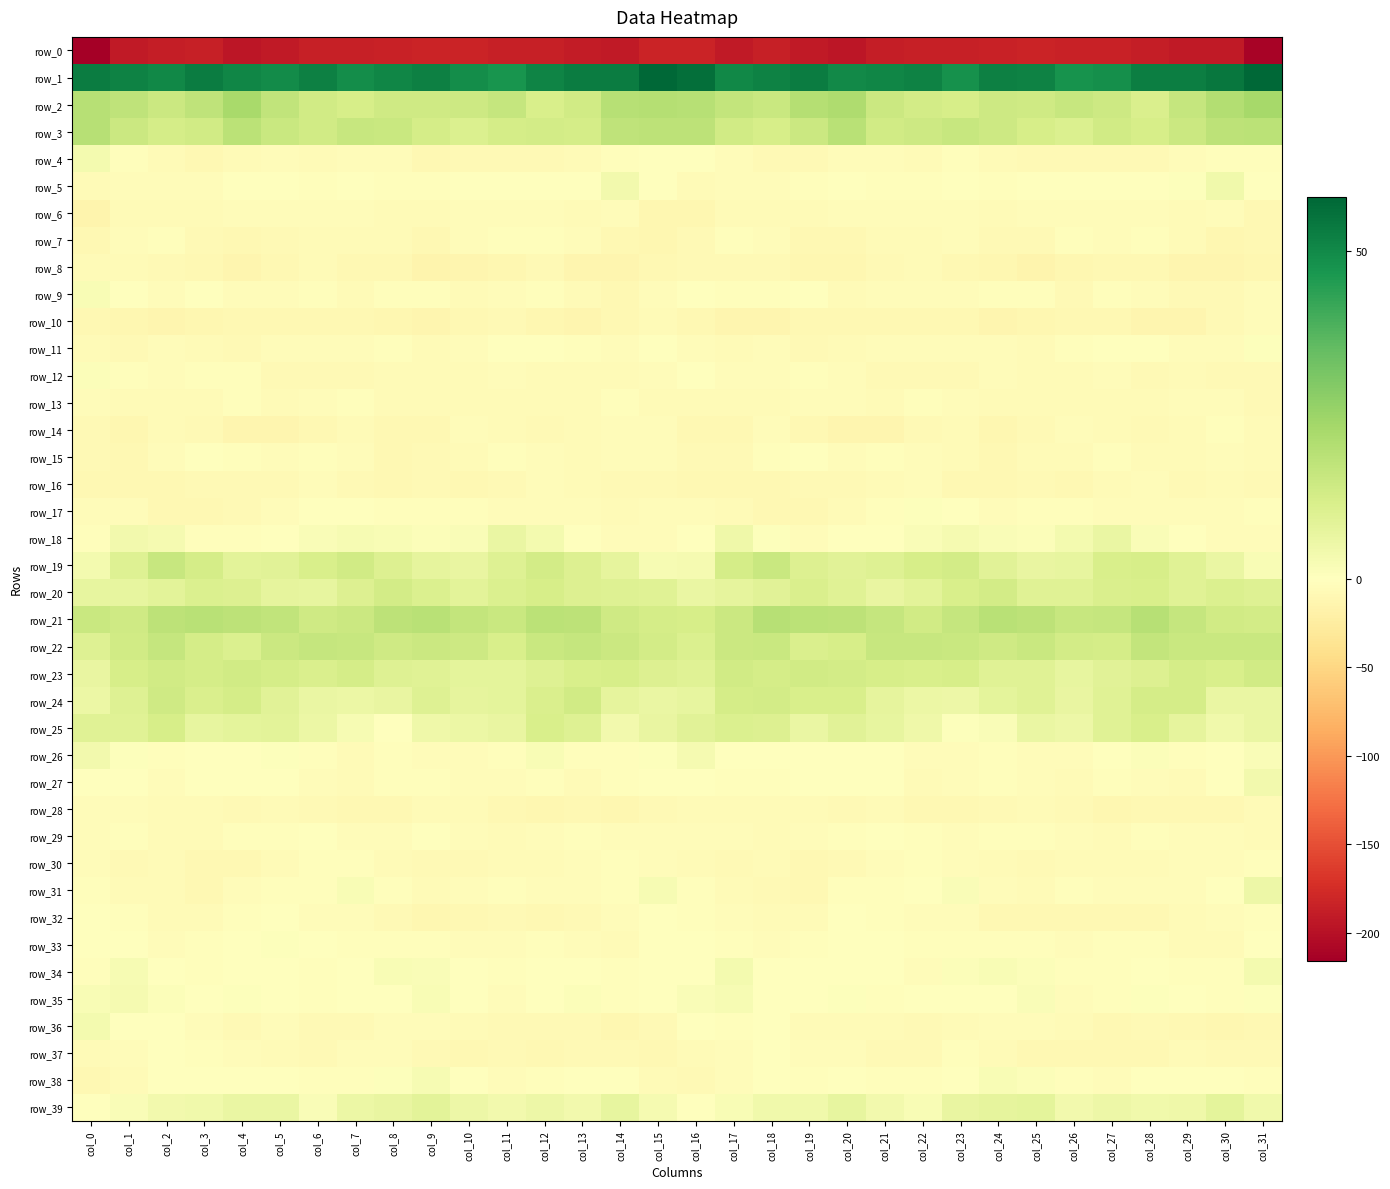

Rank the series at col_10 from lowest to highest value.

row_0, row_8, row_10, row_37, row_32, row_16, row_30, row_4, row_28, row_9, row_12, row_15, row_13, row_36, row_27, row_14, row_11, row_6, row_7, row_33, row_31, row_26, row_29, row_17, row_35, row_38, row_34, row_5, row_18, row_39, row_25, row_19, row_24, row_23, row_20, row_3, row_22, row_2, row_21, row_1